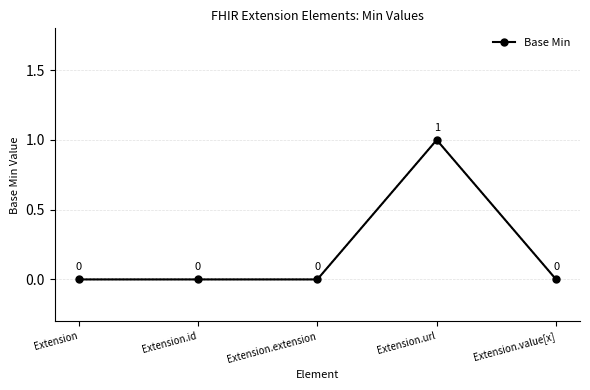

Reading left to right, what are all the values shown in this chart?

Extension=0	Extension.id=0	Extension.extension=0	Extension.url=1	Extension.value[x]=0